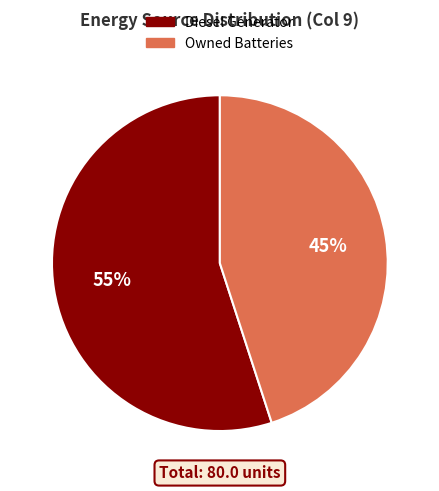

Count the number of slices in the pie.

2